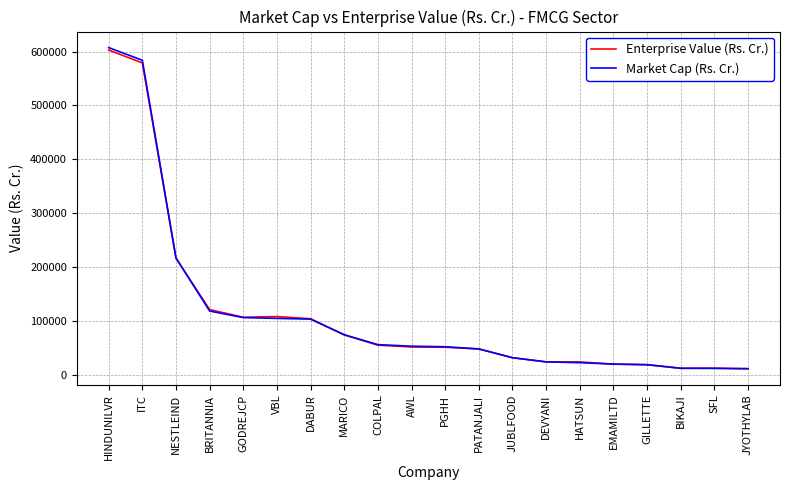

At which label is Market Cap (Rs. Cr.) closest to 309274?

NESTLEIND